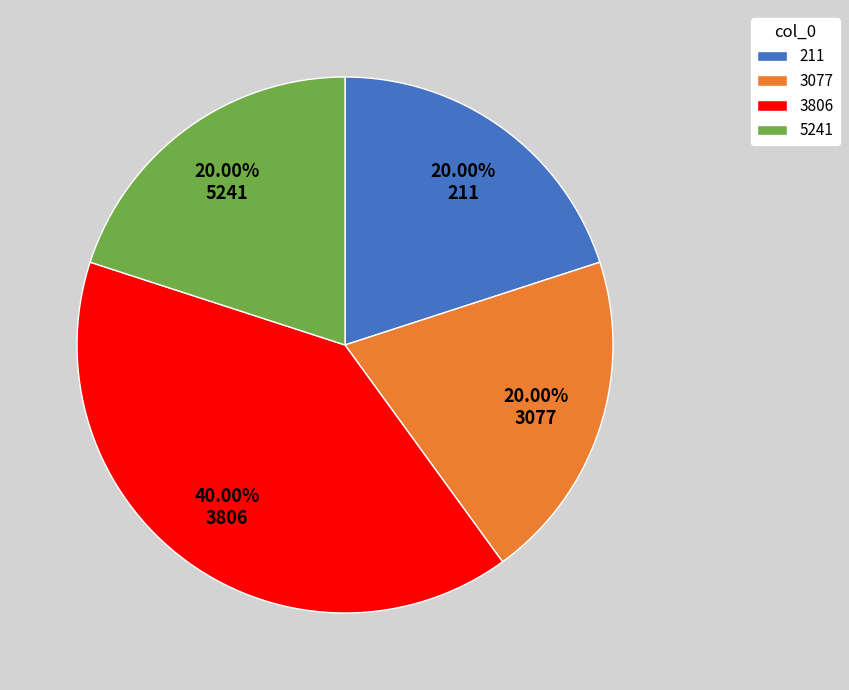

How many segments does this pie chart have?

4